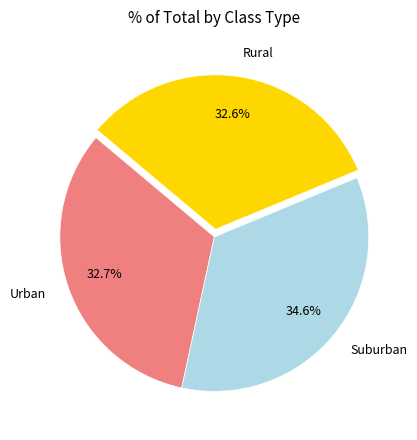

How many slices are in this pie chart?

3